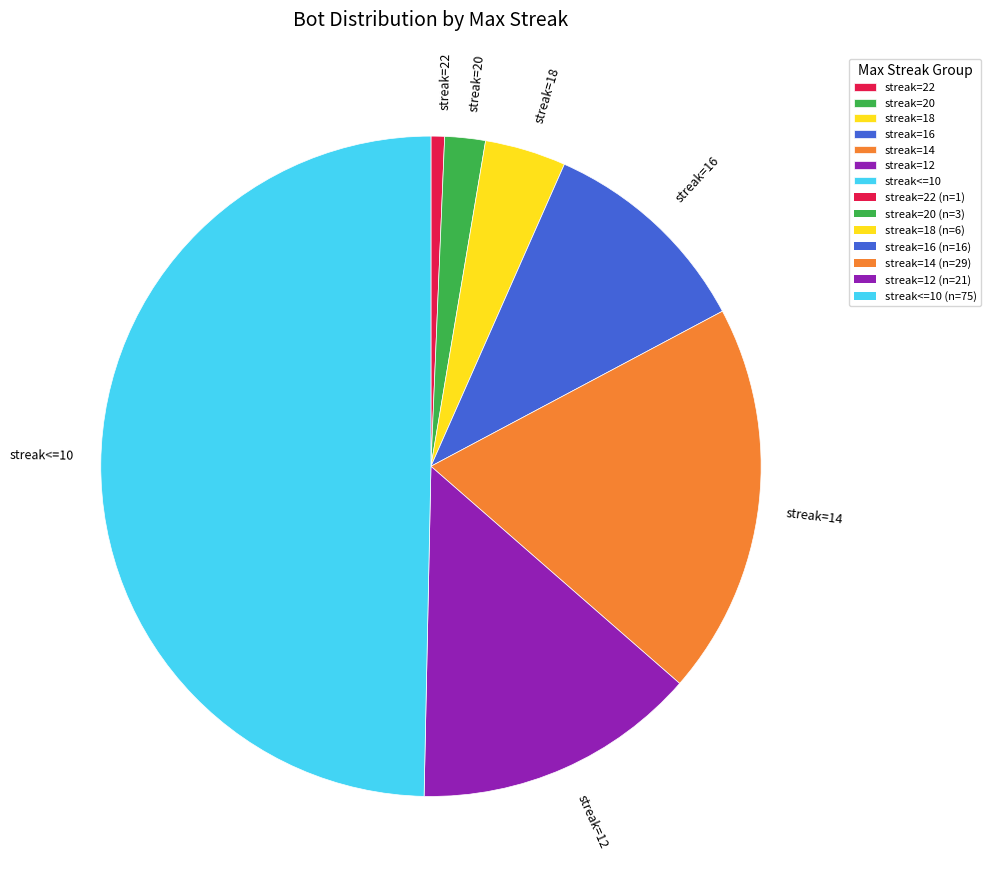

Does streak=12 represent more than half of the total?

No